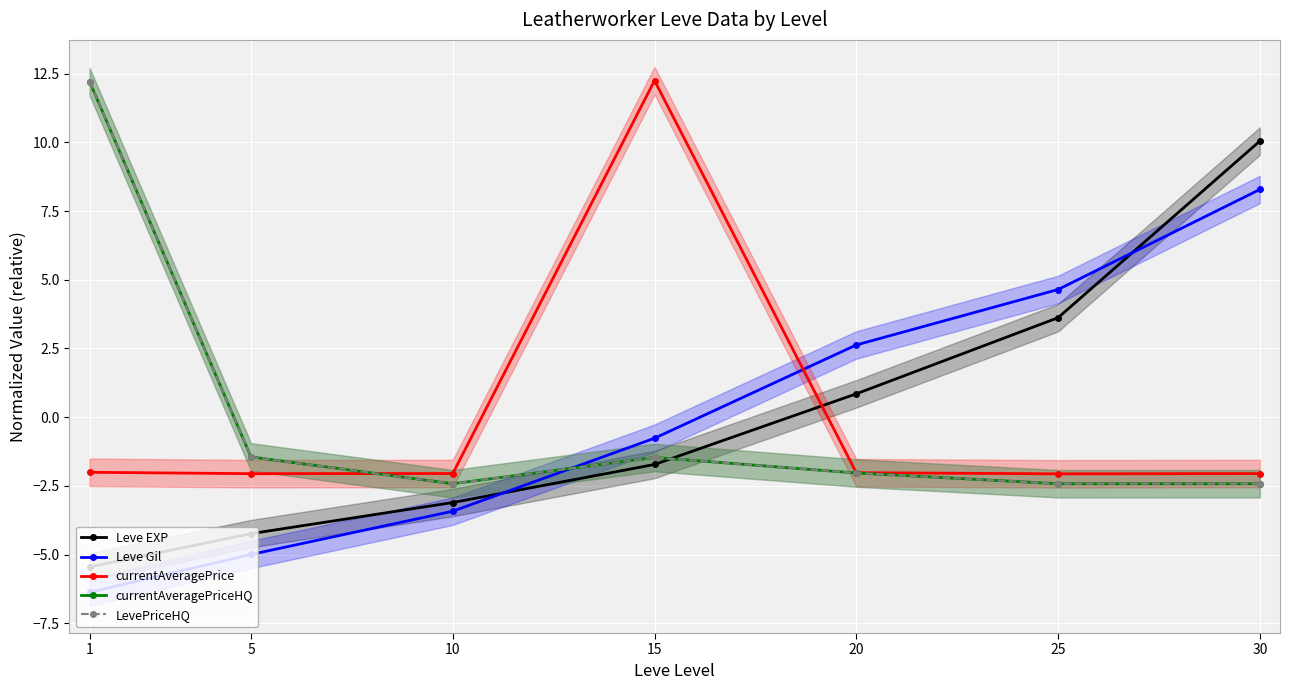

True or false: Leve Gil and Leve EXP intersect in this chart.

True